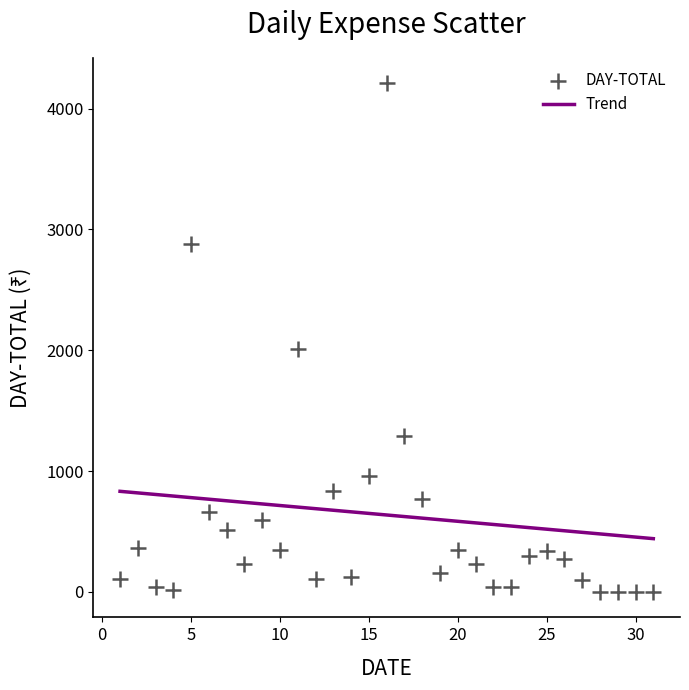

What Y value in the scatter plot is closest to 2104?

2015